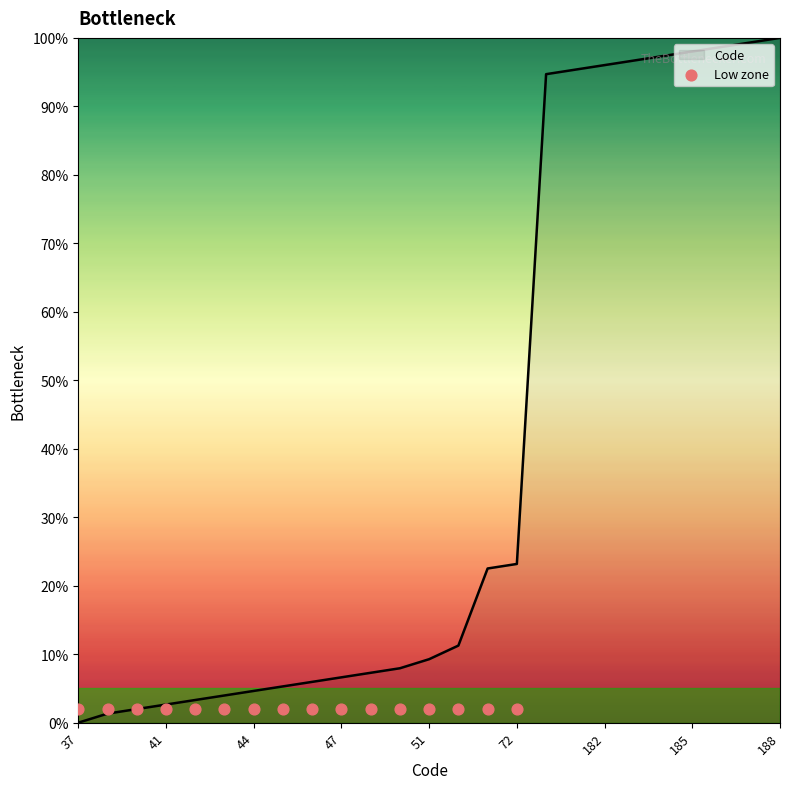

Approximately how many times larger is the value at 47 compared to 180?

0.1